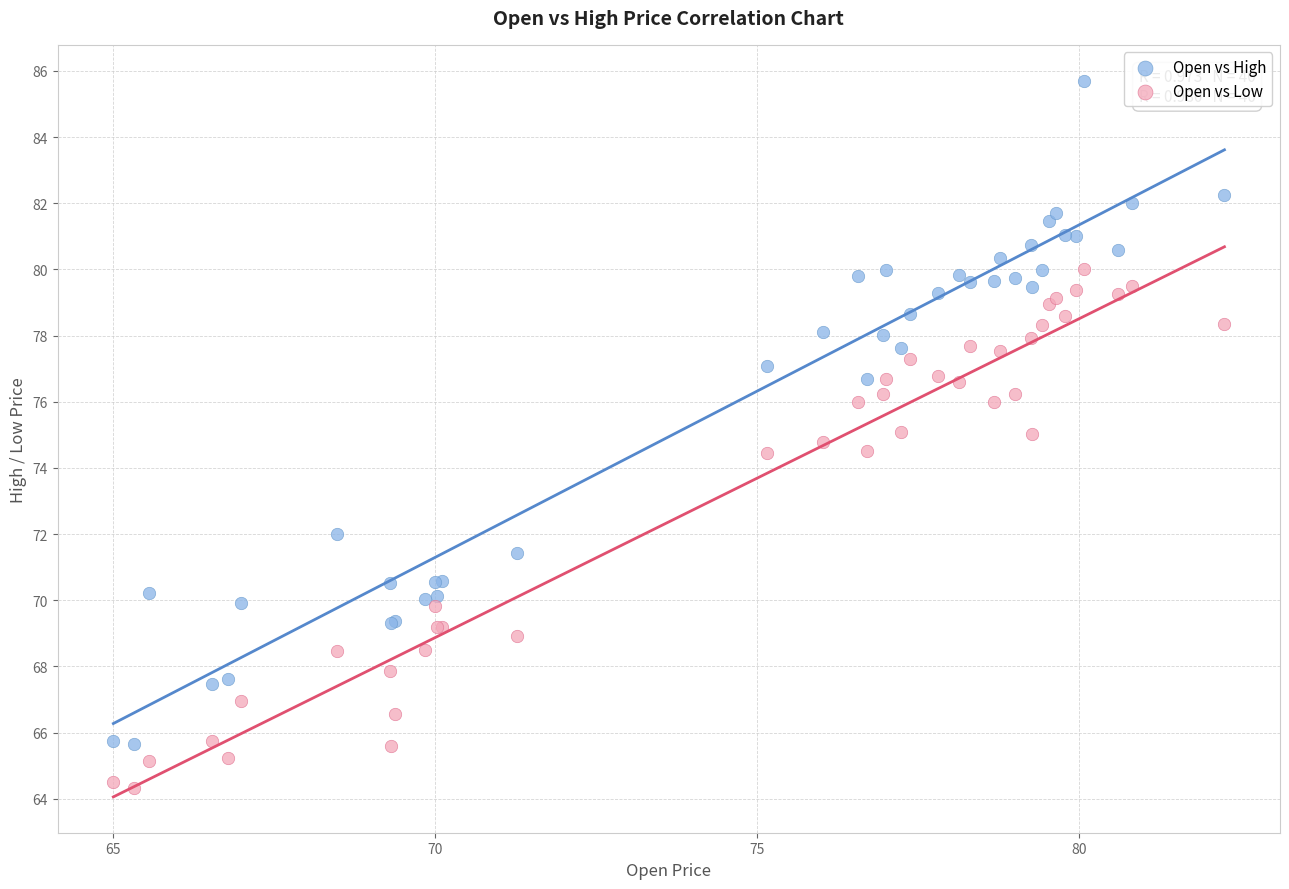

What is the X range (max minus min) for the scatter plot?

17.3